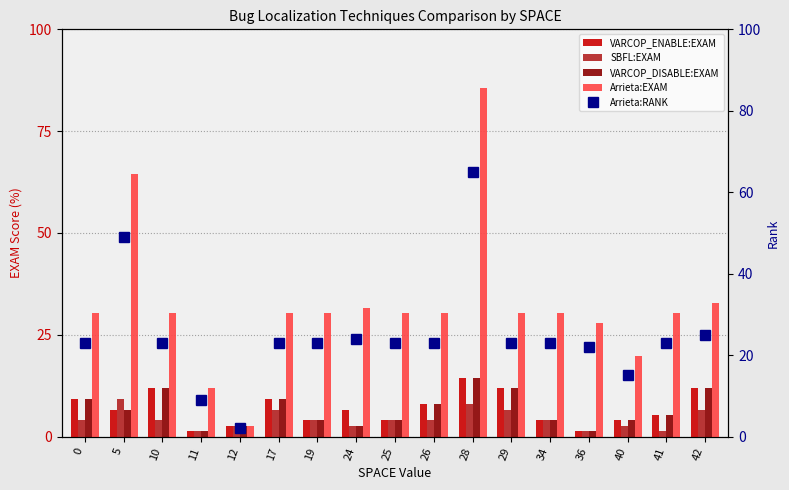

At which category is the sum across all series the highest?

28